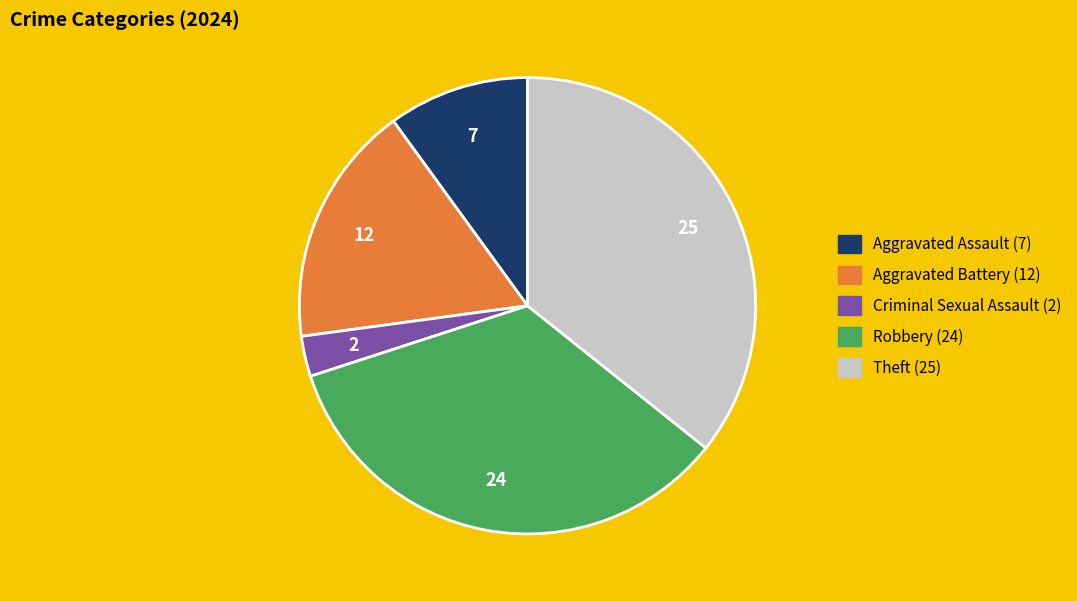

Between Aggravated Battery and Theft, which is larger?

Theft